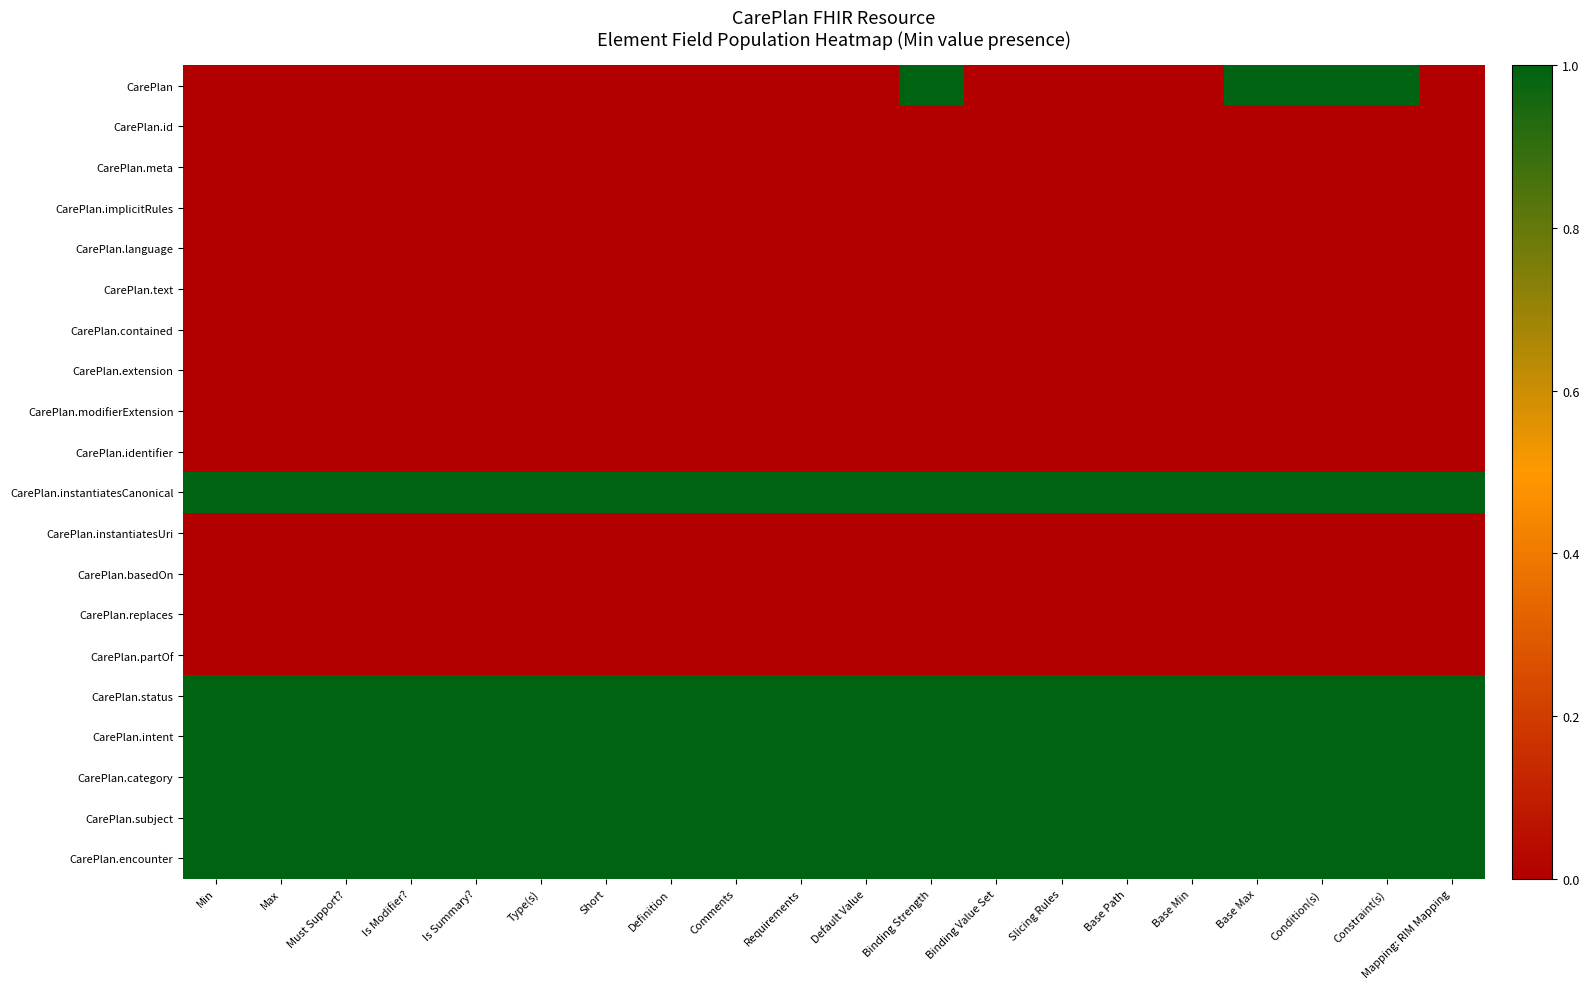

Between Condition(s) and Is Modifier?, which is larger?

Condition(s)